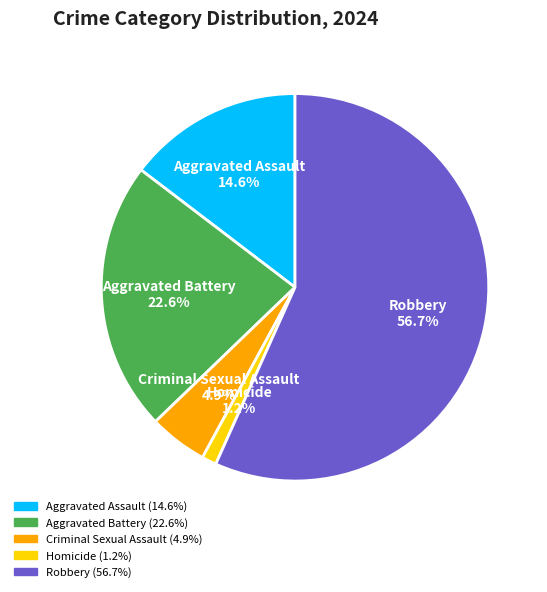

Which has a higher value, Homicide or Criminal Sexual Assault?

Criminal Sexual Assault